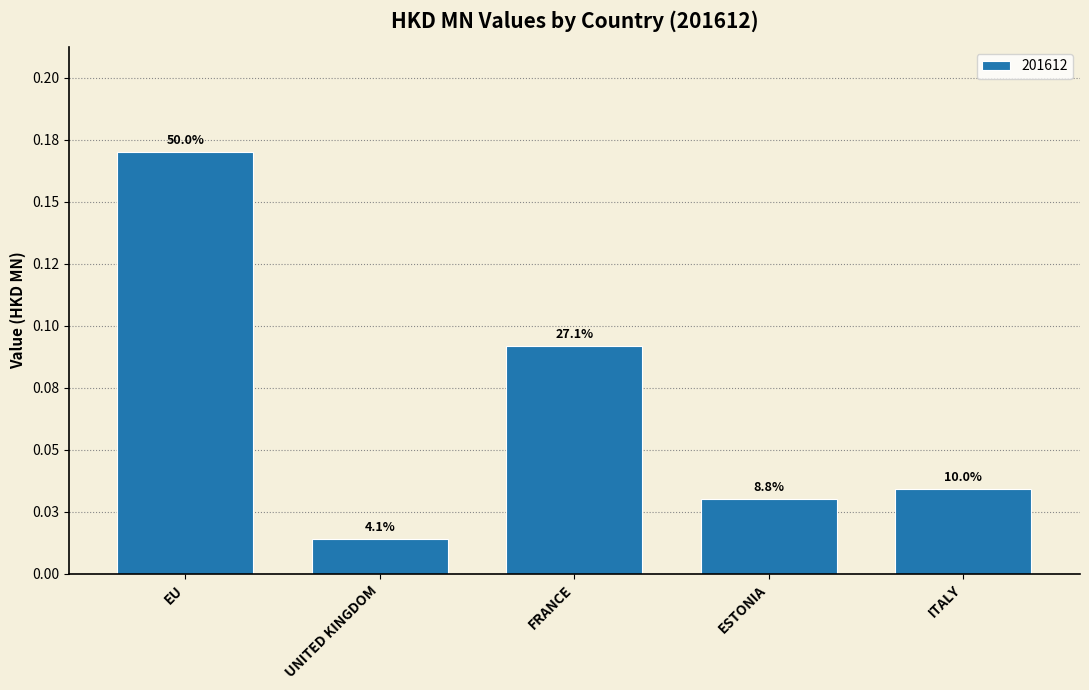

Does the chart contain any negative values?

No